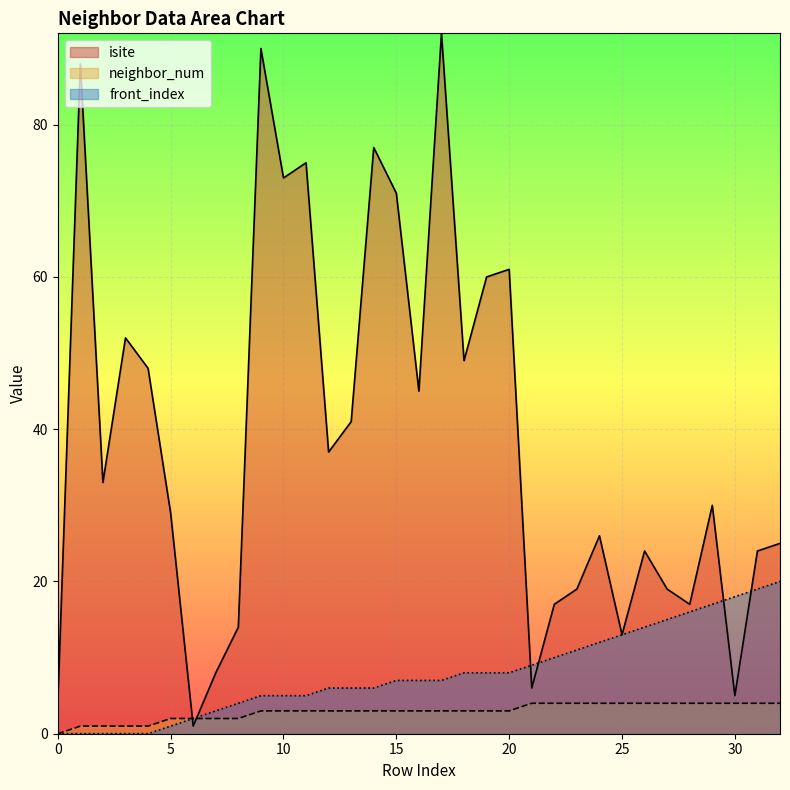

At which category is the sum across all series the highest?

17